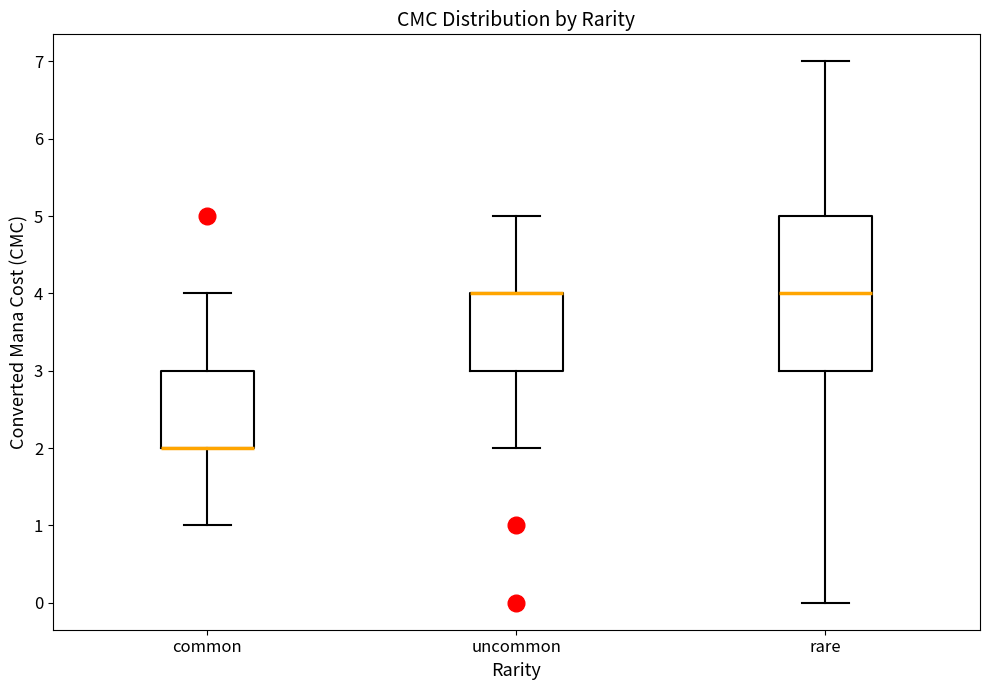

Where is the upper edge of the box for common on the y-axis? The values are not printed on the chart, so give them approximately, as read against the axis.

3